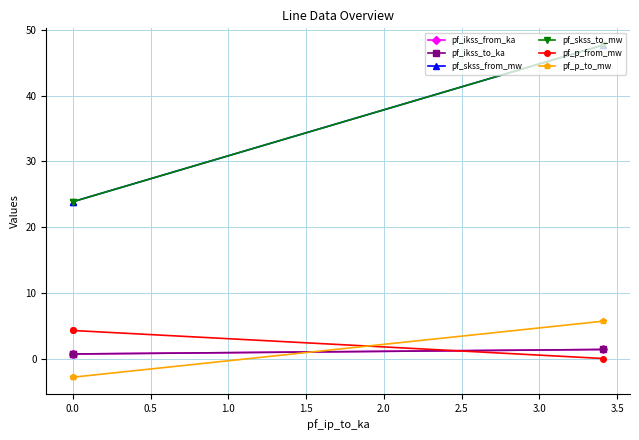

Which series has the largest total across all categories?

pf_skss_from_mw